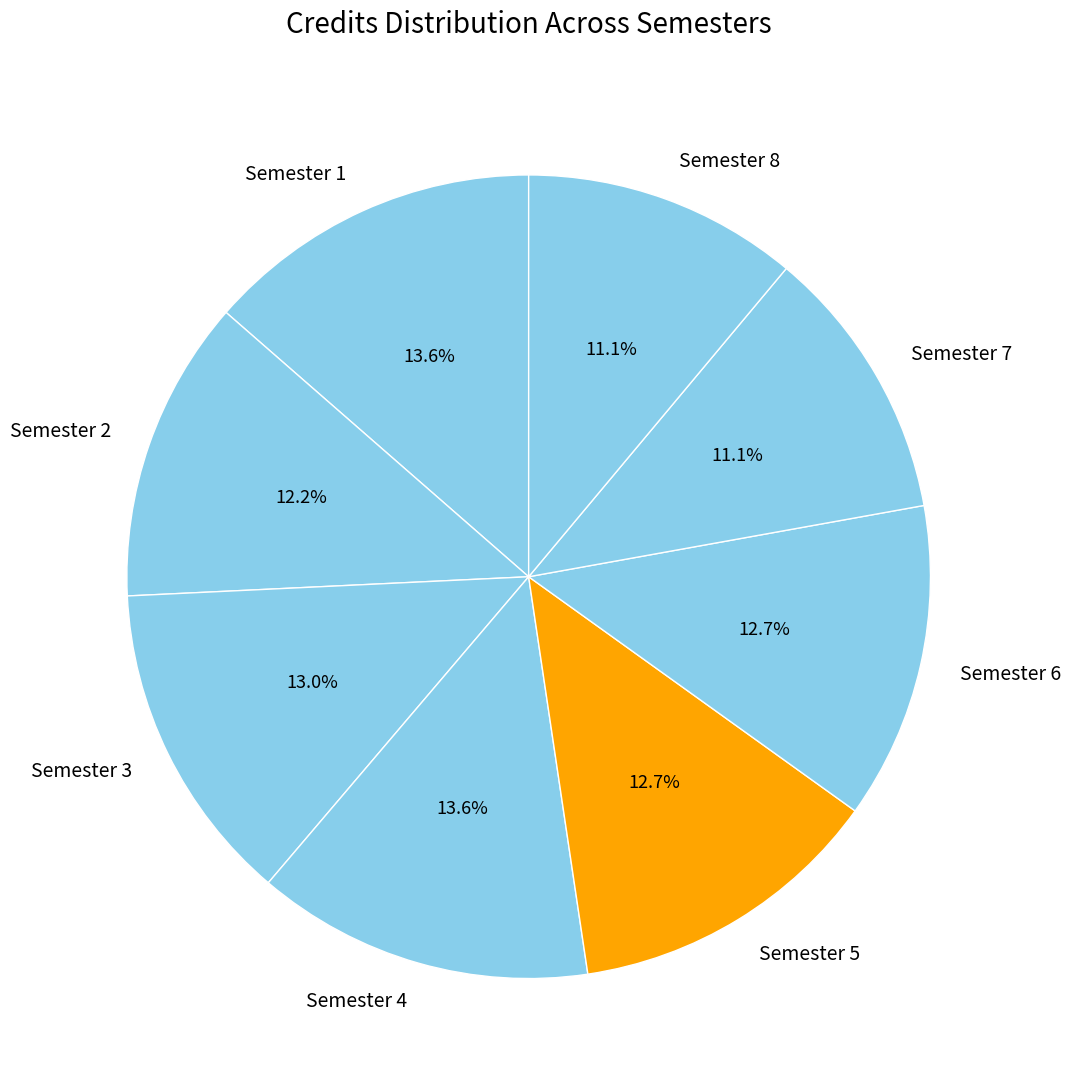

How many slices are in this pie chart?

8